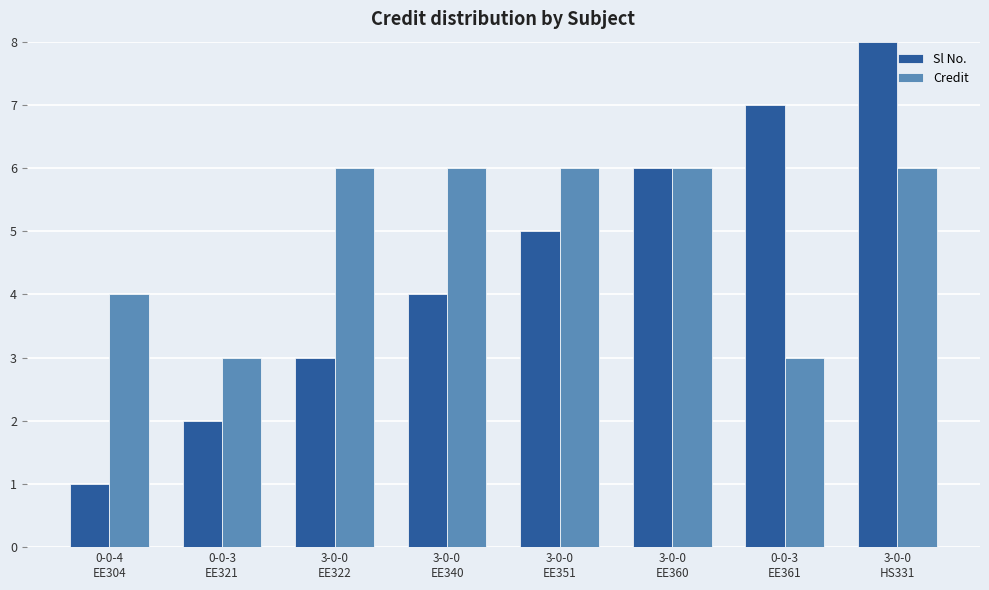

Reading right to left, transcribe all the data shown in this chart.

Sl No.: 3-0-0
HS331=8	0-0-3
EE361=7	3-0-0
EE360=6	3-0-0
EE351=5	3-0-0
EE340=4	3-0-0
EE322=3	0-0-3
EE321=2	0-0-4
EE304=1
Credit: 3-0-0
HS331=6	0-0-3
EE361=3	3-0-0
EE360=6	3-0-0
EE351=6	3-0-0
EE340=6	3-0-0
EE322=6	0-0-3
EE321=3	0-0-4
EE304=4